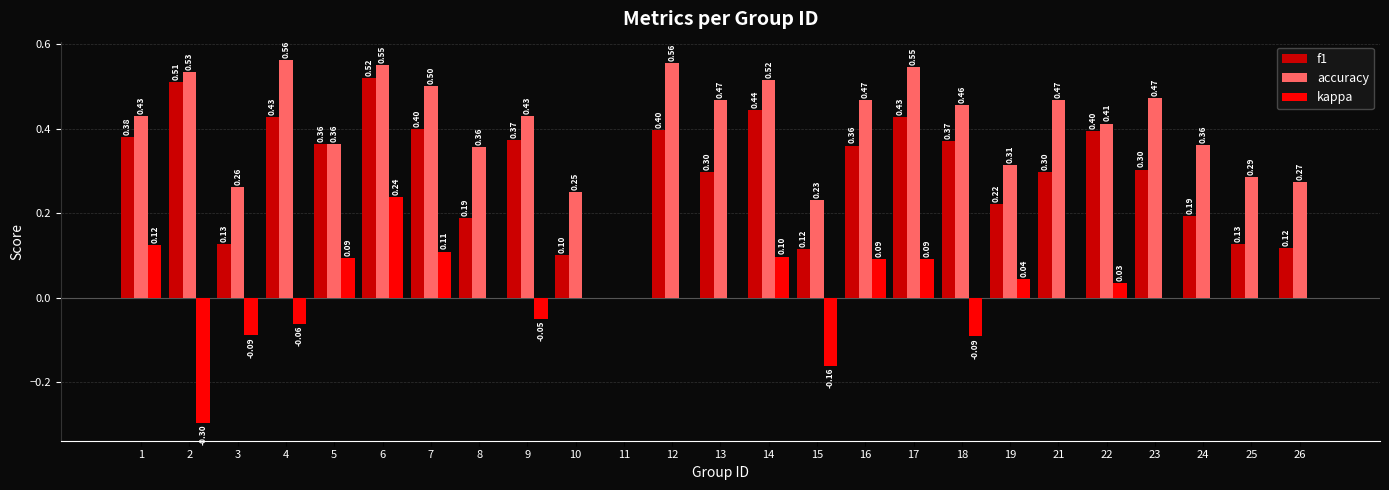

Count the number of categories in the chart.

25